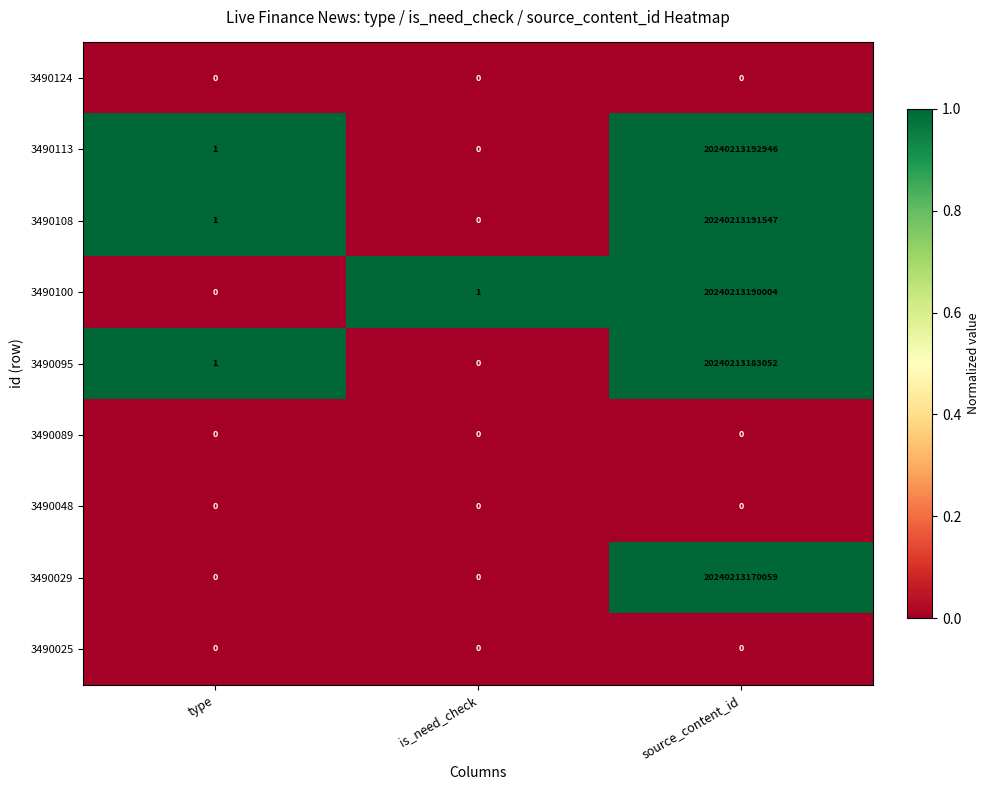

At which label does 3490100 first exceed 1?

source_content_id